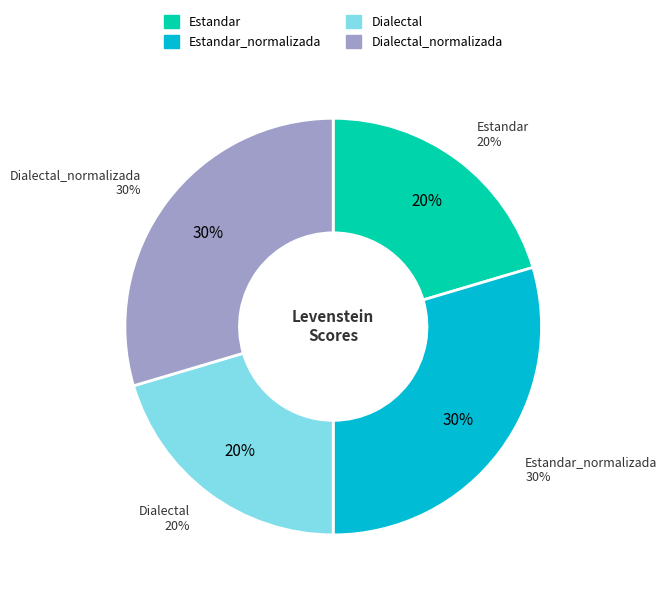

True or false: Estandar accounts for 28% of the total.

False